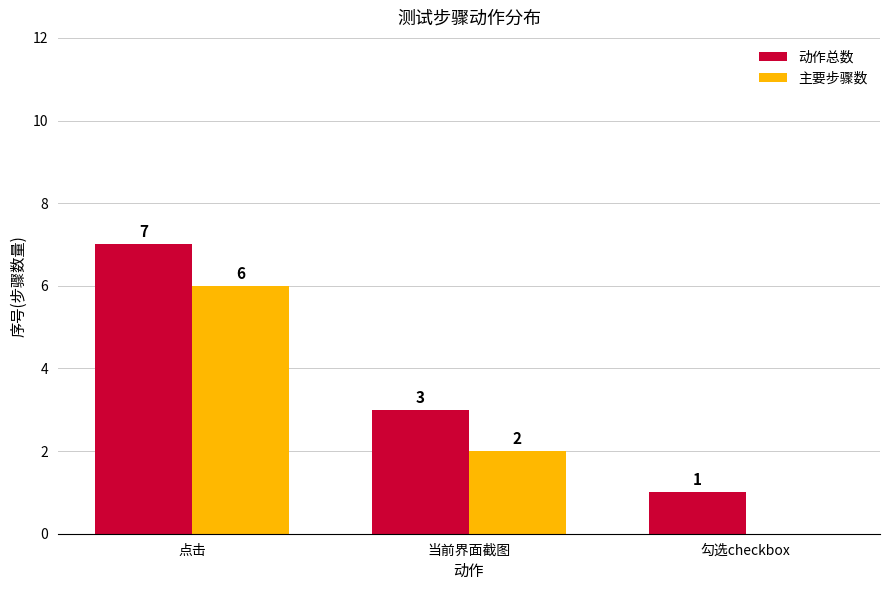

Where is 主要步骤数 nearest to the value 3?

当前界面截图